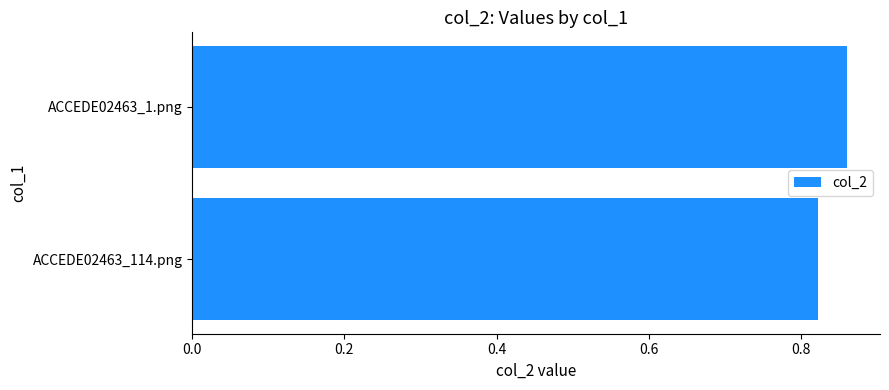

Rank the categories by value from lowest to highest.

ACCEDE02463_114.png, ACCEDE02463_1.png